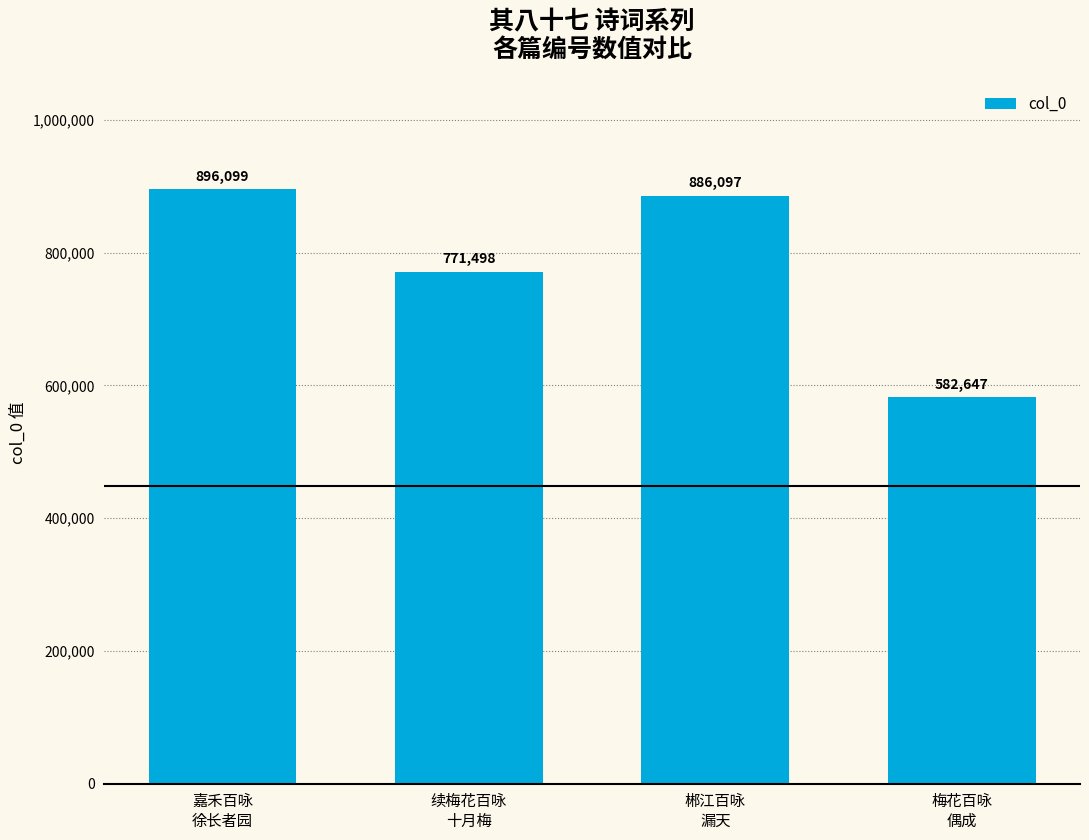

How many distinct data groups are displayed?

1